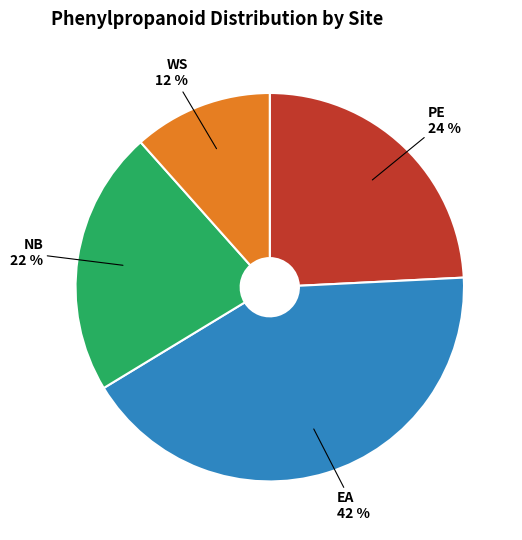

What is the largest slice in the pie chart?

EA